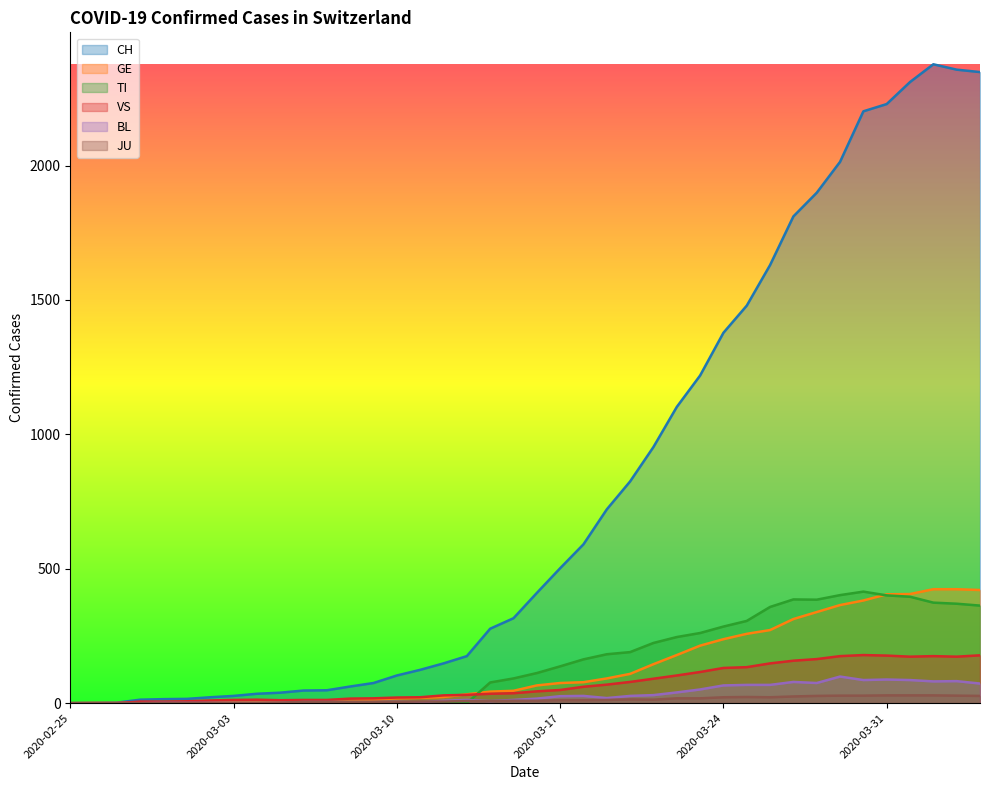

Reading left to right, extract all data points from this chart.

CH: 0	1	2	13	15	16	22	27	35	39	47	48	62	75	103	124	148	175	277	316	410	502	591	721	825	953	1102	1219	1378	1479	1630	1811	1899	2014	2202	2229	2311	2377	2357	2348
GE: 0	1	1	2	3	3	3	4	4	5	7	7	9	13	18	20	23	33	43	46	66	75	78	92	109	145	179	214	238	258	272	313	339	365	382	405	406	424	424	421
TI: 0	0	0	0	0	0	0	0	0	0	0	0	0	0	0	0	0	0	77	92	112	137	163	182	190	224	246	261	285	306	358	386	385	402	415	401	396	374	370	363
VS: 0	0	0	6	6	7	10	12	13	11	12	12	17	18	21	22	29	31	35	37	44	49	61	69	79	91	103	116	131	134	148	158	164	175	179	177	173	175	173	178
BL: 0	0	0	0	1	1	1	1	1	1	4	4	4	4	5	3	9	12	8	12	17	26	27	19	27	30	40	51	66	68	68	79	75	99	86	88	86	81	82	73
JU: 0	0	0	0	1	1	1	1	1	2	5	5	5	5	5	6	6	8	8	9	9	11	11	12	14	13	18	18	22	23	22	25	27	28	28	29	29	29	28	27